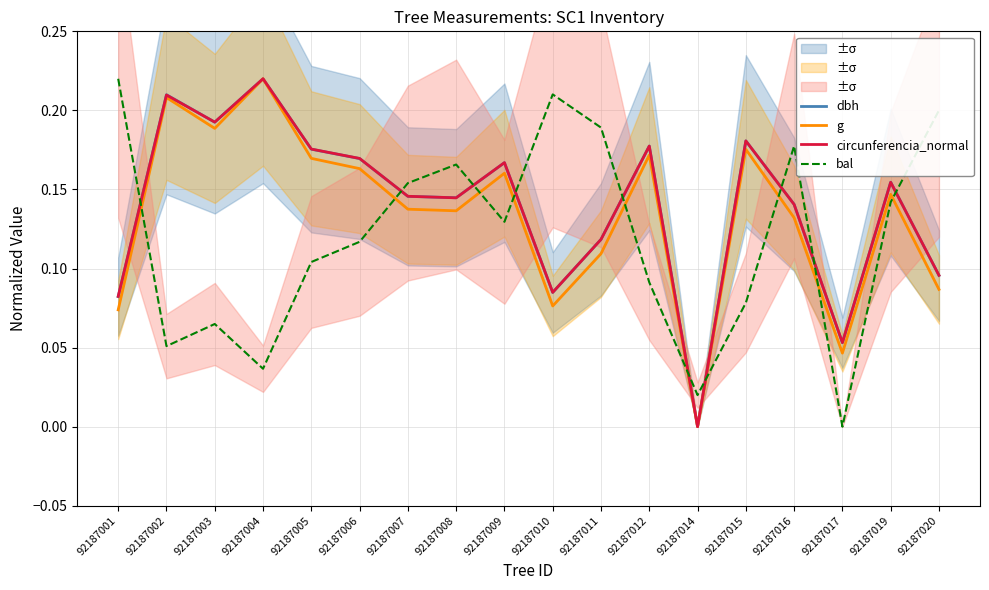

True or false: dbh has a value of 0.2 at 92187005.

True